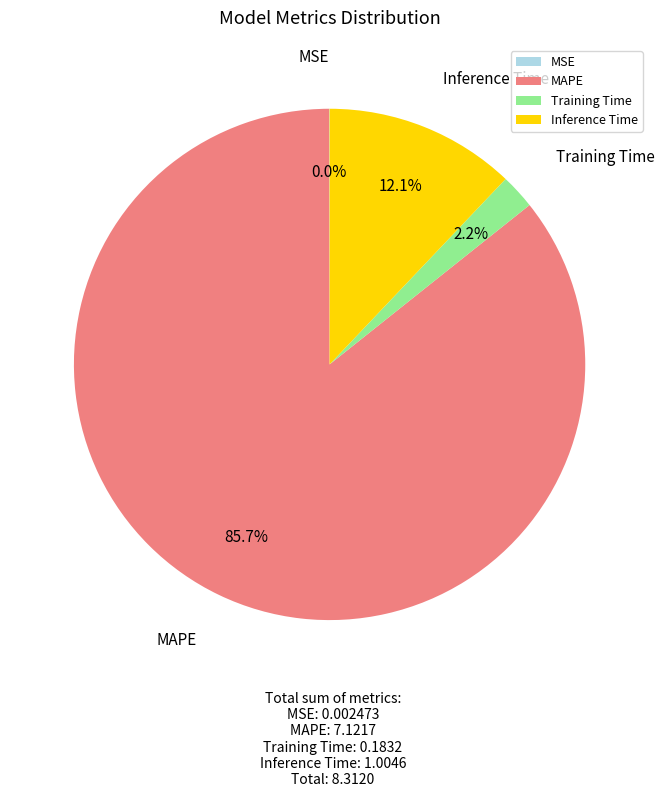

To the nearest percent, what is the average slice percentage?

25%